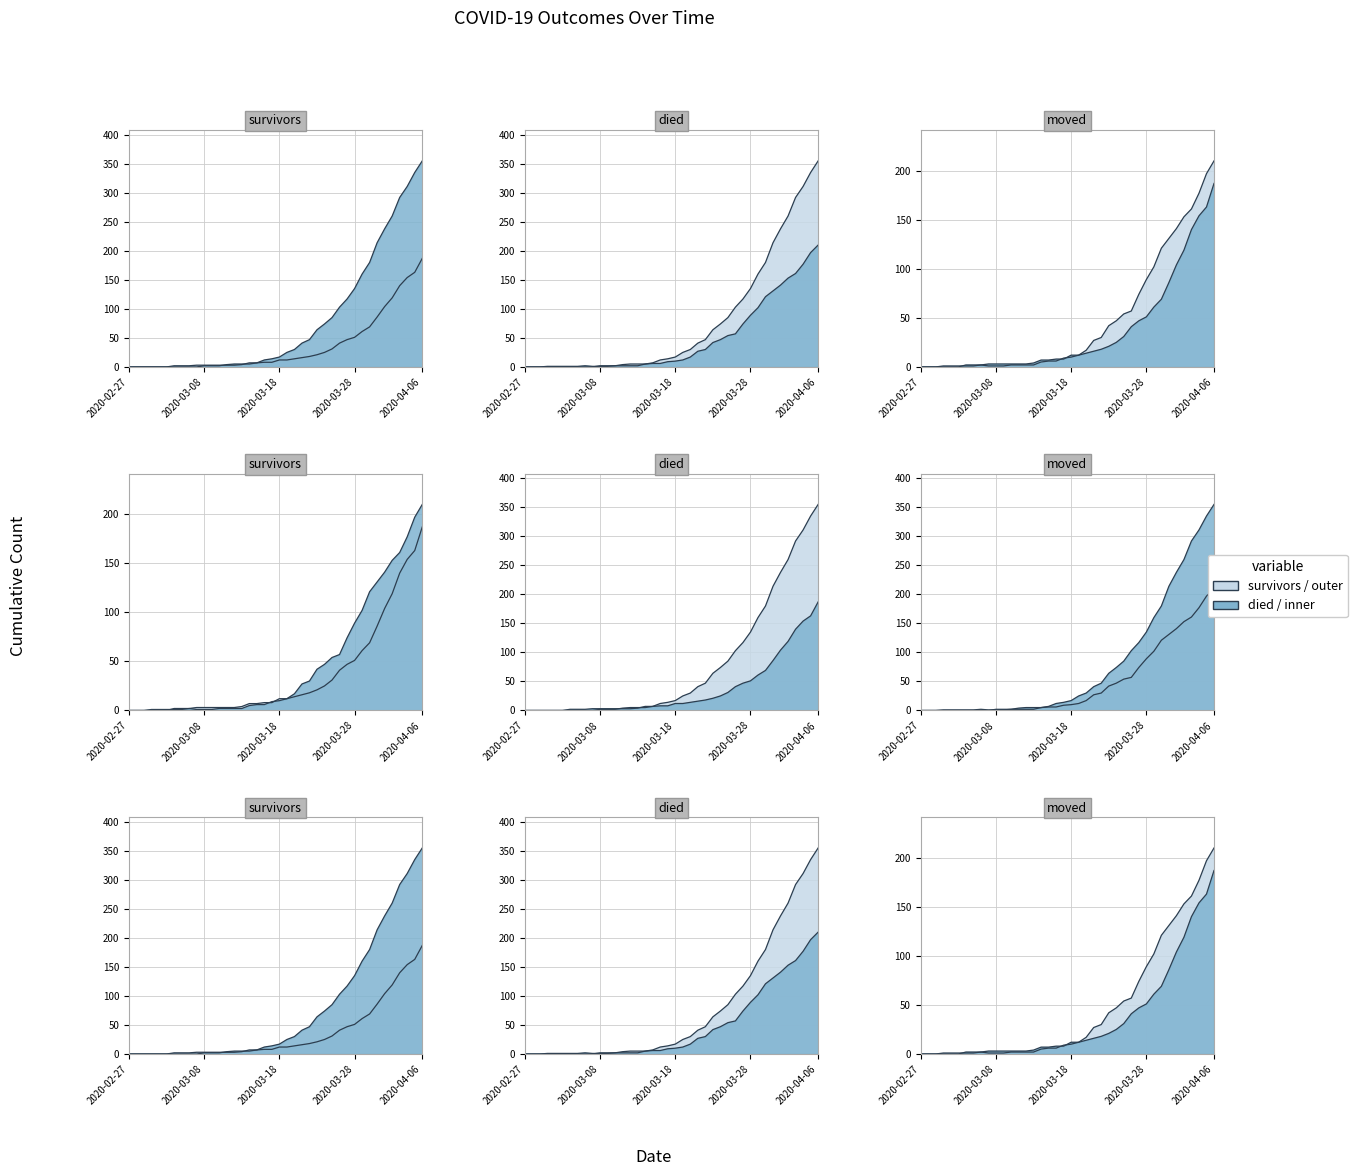

What is the average value of the moved series?

47